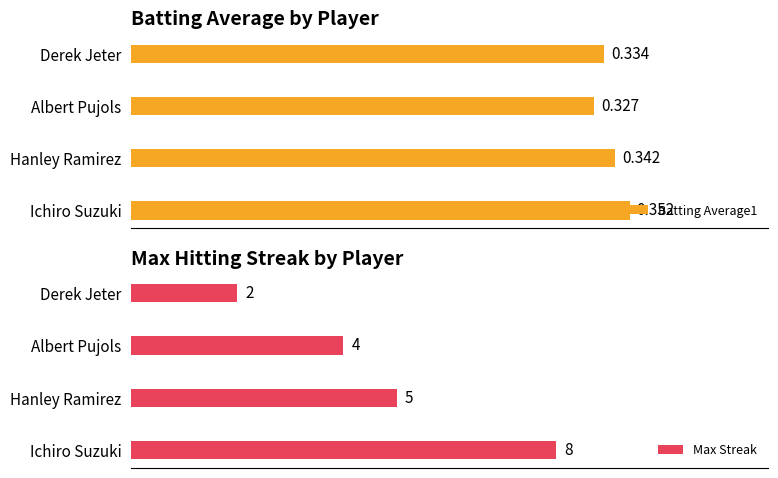

Reading left to right, transcribe all the data shown in this chart.

Batting Average1: 0.4	0.3	0.3	0.3
Max Streak: 8.0	5.0	4.0	2.0